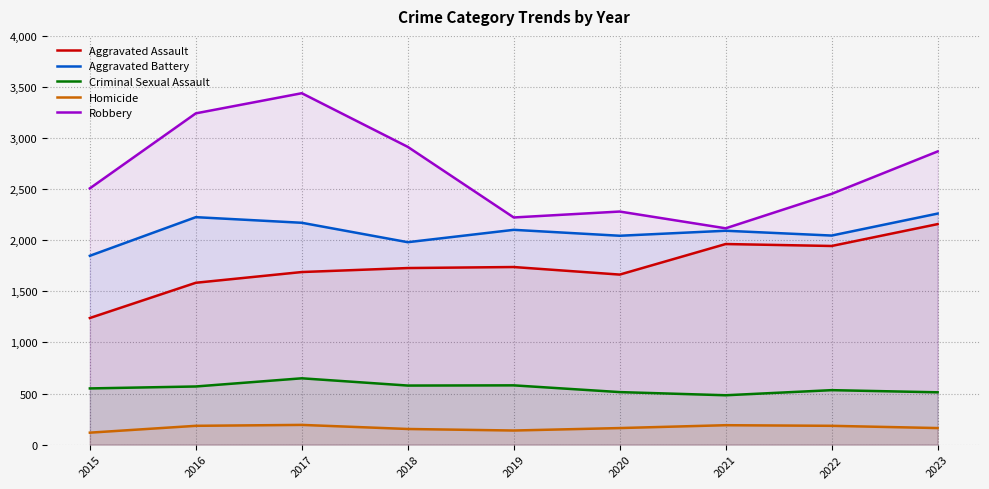

How many lines are shown in the chart?

5